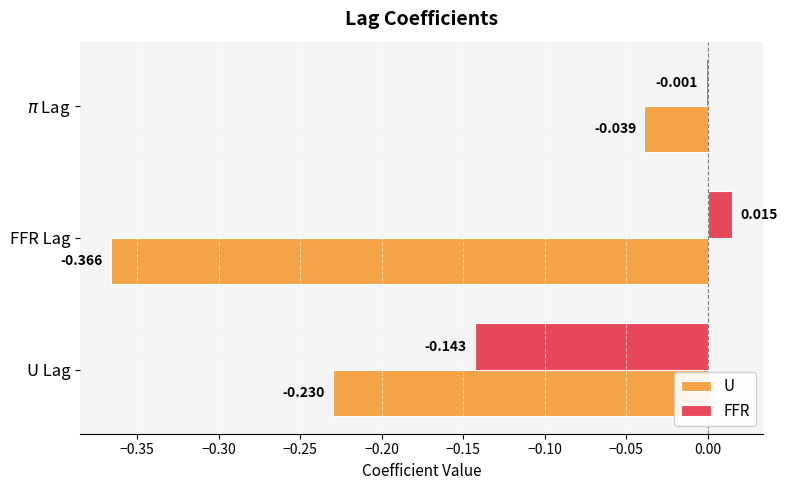

At which category does the chart reach its peak across all series?

FFR Lag